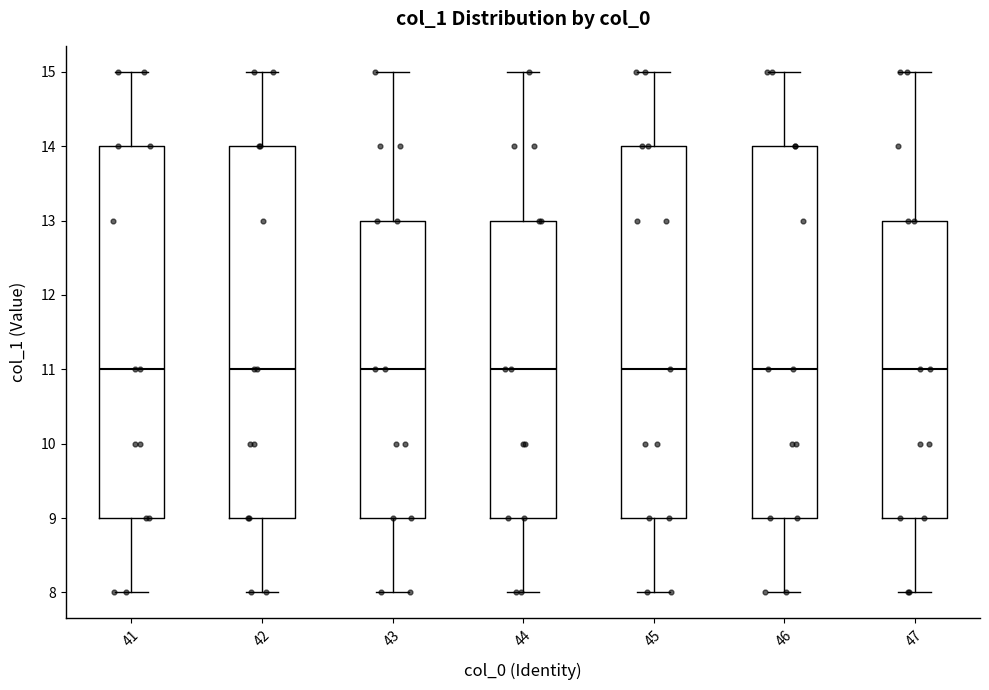

Reading left to right, transcribe this box plot: for each box, give where its median line is, the range the box spans, and where its two whiskers end, as read against the y-axis. The values are not printed on the chart, so give them approximately, as read against the axis.

41: median 11, box 9 to 14, whiskers 8 to 15
42: median 11, box 9 to 14, whiskers 8 to 15
43: median 11, box 9 to 13, whiskers 8 to 15
44: median 11, box 9 to 13, whiskers 8 to 15
45: median 11, box 9 to 14, whiskers 8 to 15
46: median 11, box 9 to 14, whiskers 8 to 15
47: median 11, box 9 to 13, whiskers 8 to 15